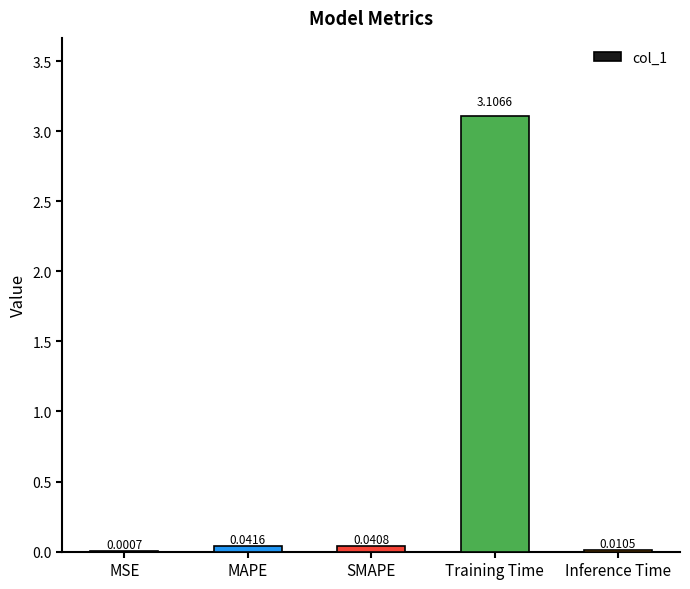

At which category does the chart reach its peak across all series?

Training Time